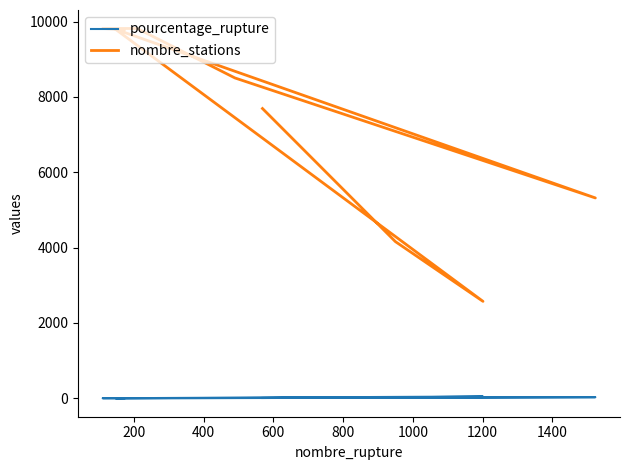

Does the chart display data point markers on the line(s)?

No